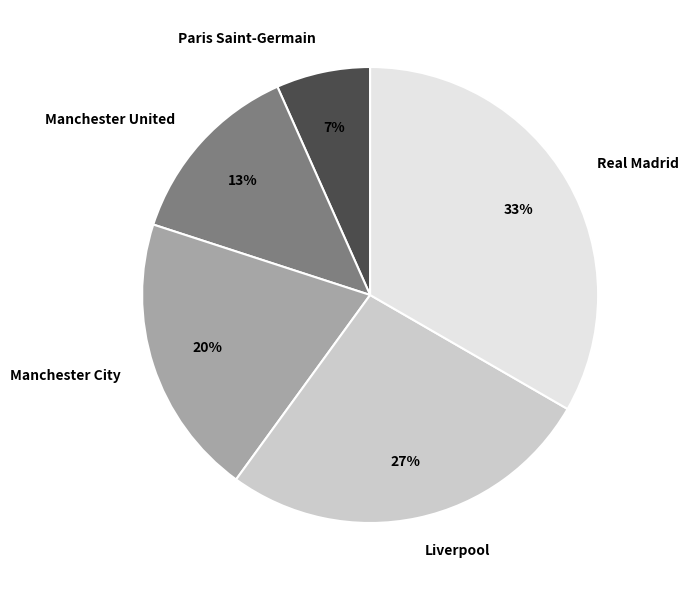

What percentage is the Manchester City slice, to the nearest percent?

20%